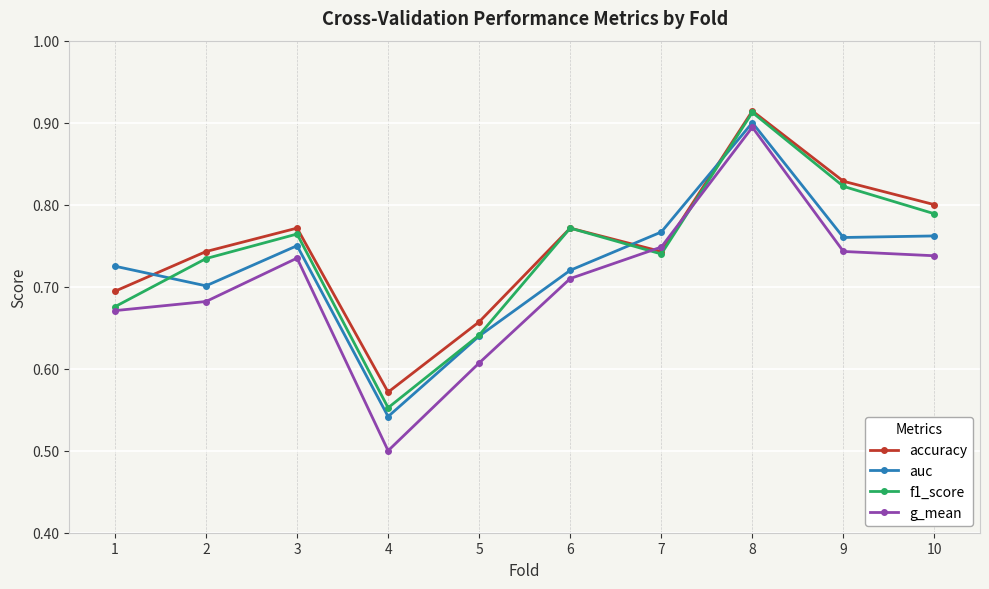

At how many categories does at least one series exceed 0?

10